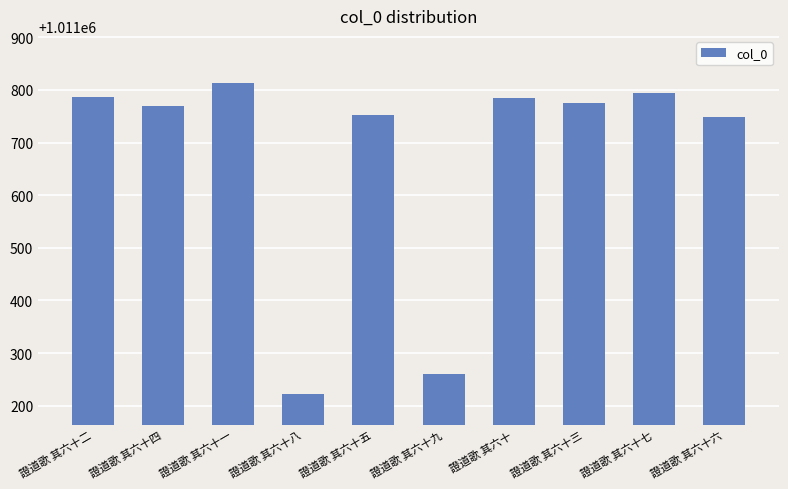

What is the change in value from 證道歌 其六十五 to 證道歌 其六十六?

-4